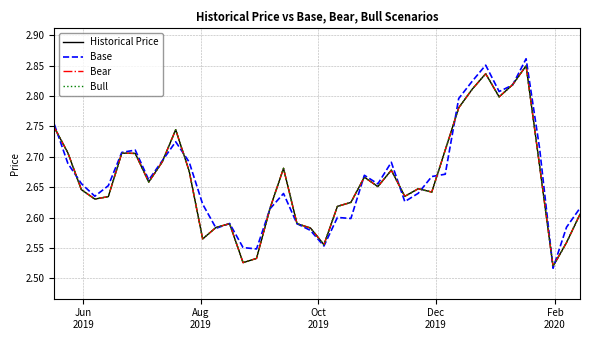

Does the chart display data point markers on the line(s)?

No